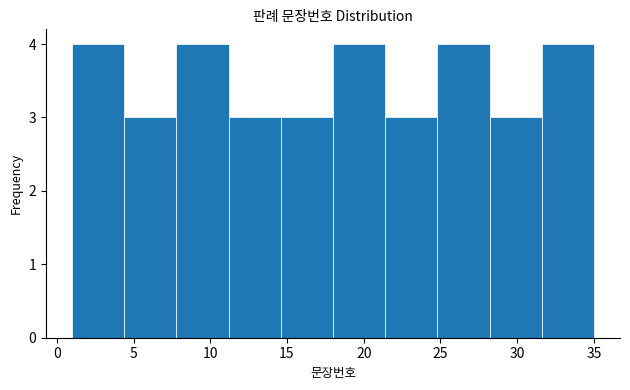

Reading left to right, list every bar in this chart as the range it spans on the x-axis followed by its height. Neither the bar edges nor the heights are printed on the chart, so give them approximately, as read against the axes.

1.0 to 4.4: 4
4.4 to 7.8: 3
7.8 to 11.2: 4
11.2 to 14.6: 3
14.6 to 18.0: 3
18.0 to 21.4: 4
21.4 to 24.8: 3
24.8 to 28.2: 4
28.2 to 31.6: 3
31.6 to 35.0: 4